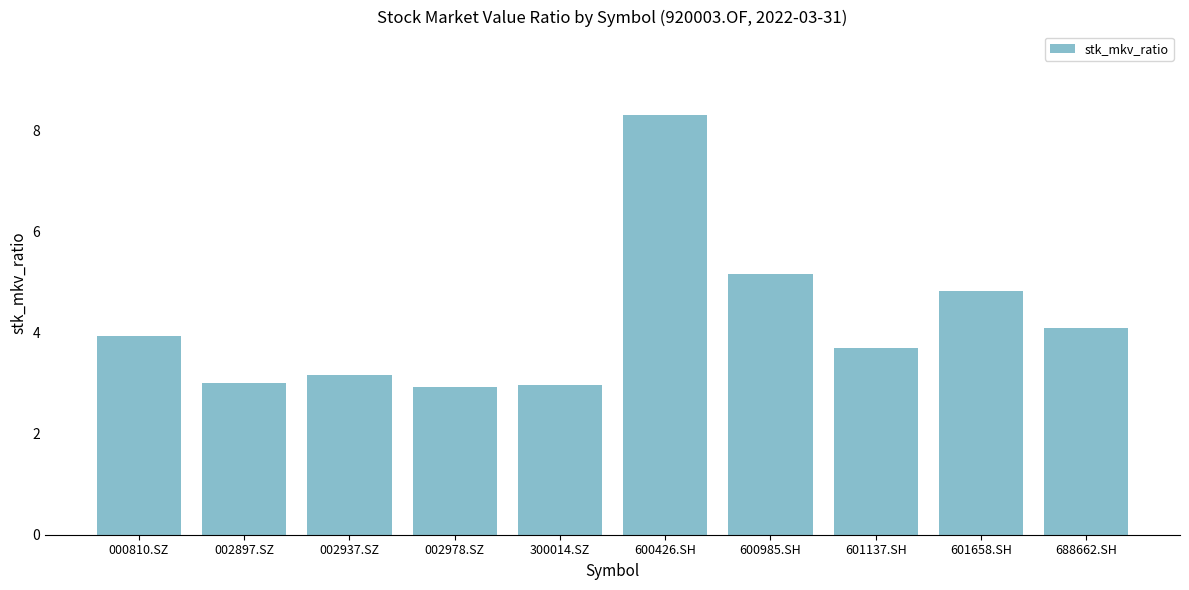

Which category has the highest value across all series?

600426.SH